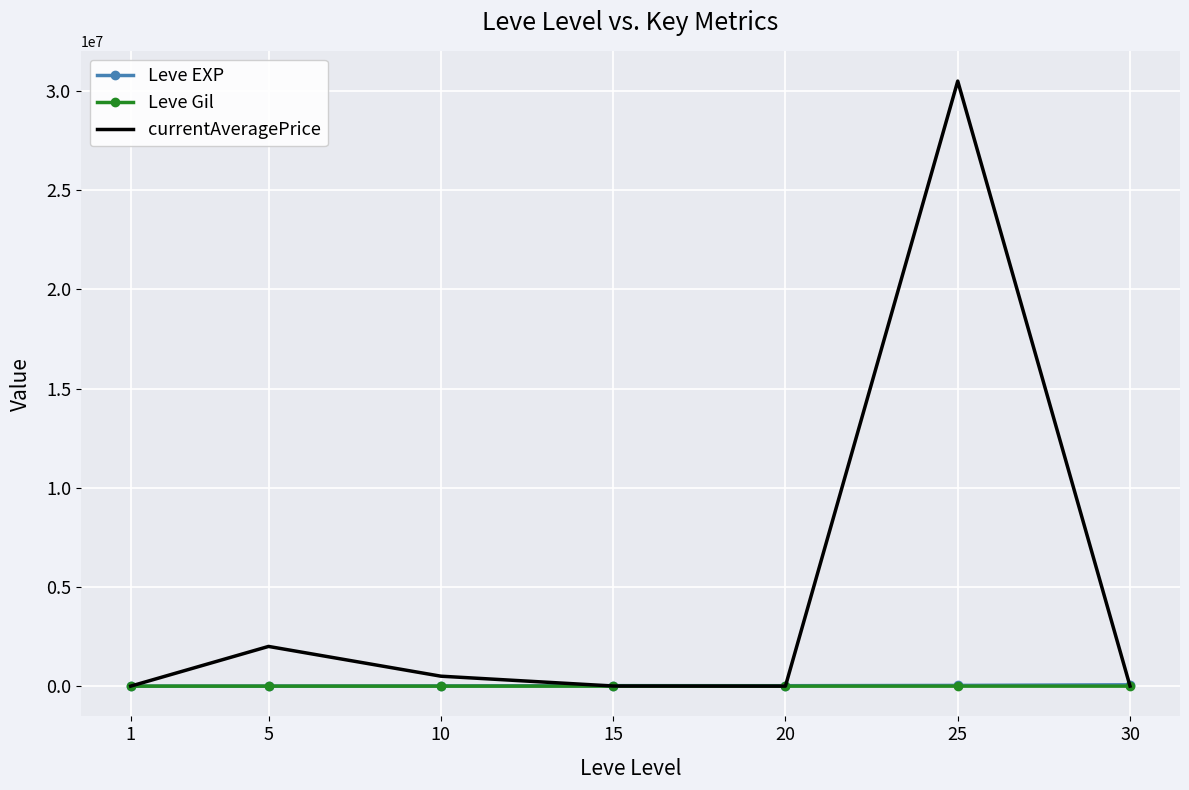

The value of currentAveragePrice at 25 is 30500000.0. True or false?

True